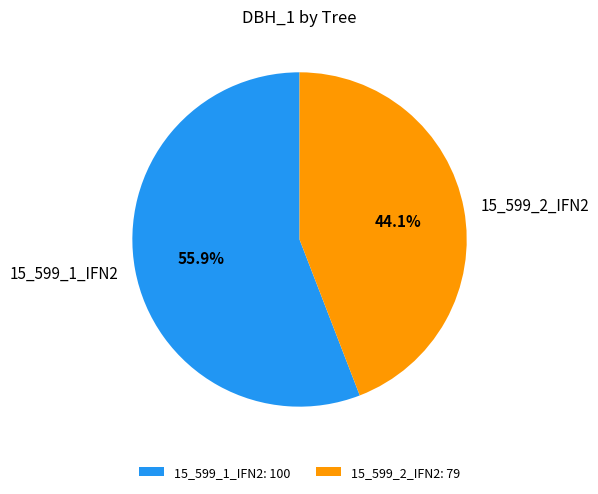

What is the total percentage of 15_599_2_IFN2 and 15_599_1_IFN2?

100.0%